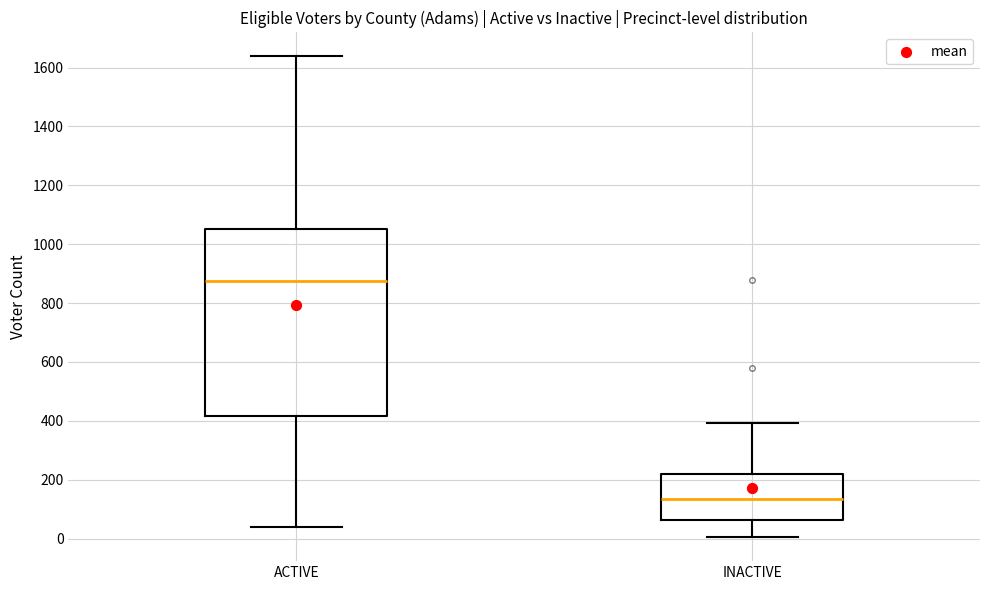

Reading left to right, transcribe this box plot: for each box, give where its median line is, the range the box spans, and where its two whiskers end, as read against the y-axis. The values are not printed on the chart, so give them approximately, as read against the axis.

ACTIVE: median 880, box 420 to 1060, whiskers 40 to 1640
INACTIVE: median 140, box 60 to 220, whiskers 0 to 400